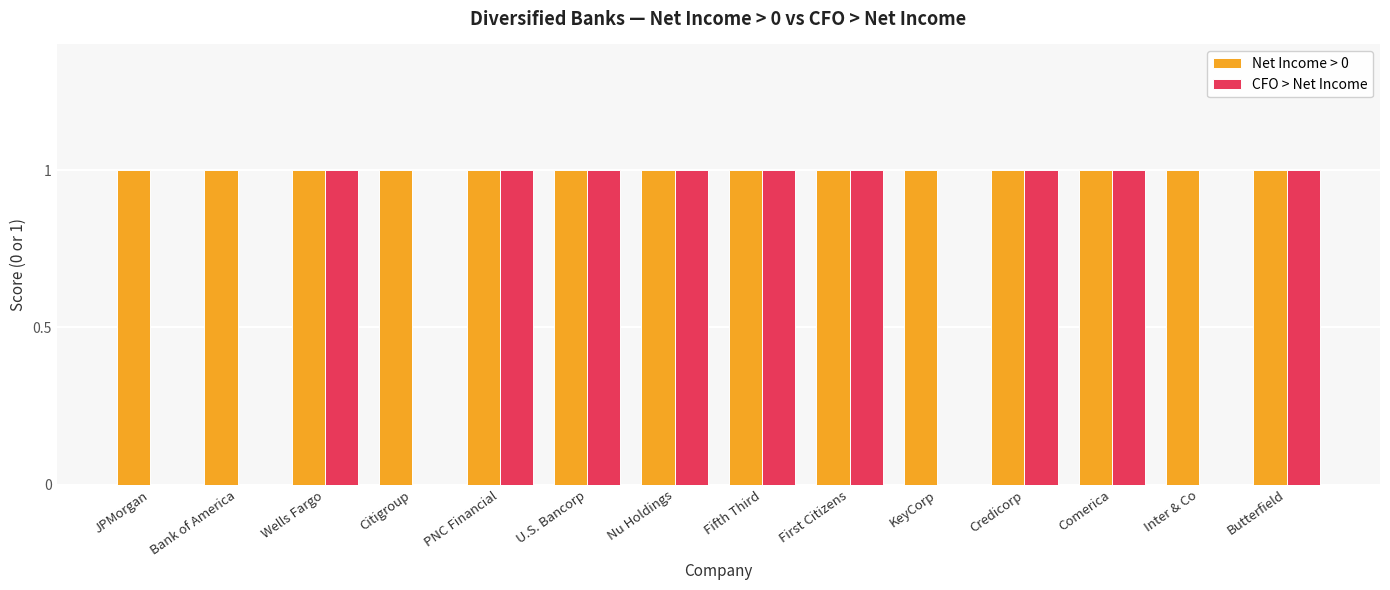

Is it true that CFO > Net Income equals 1 at Wells Fargo?

True